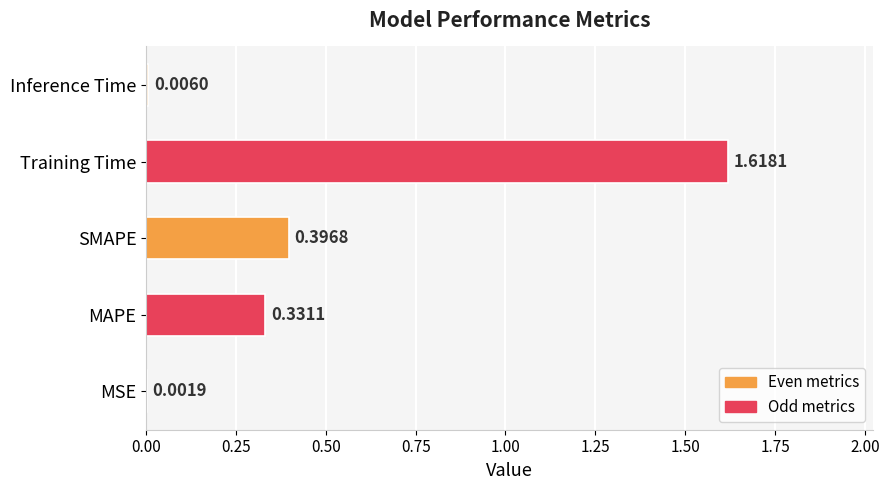

What is the sum of all values?

2.4